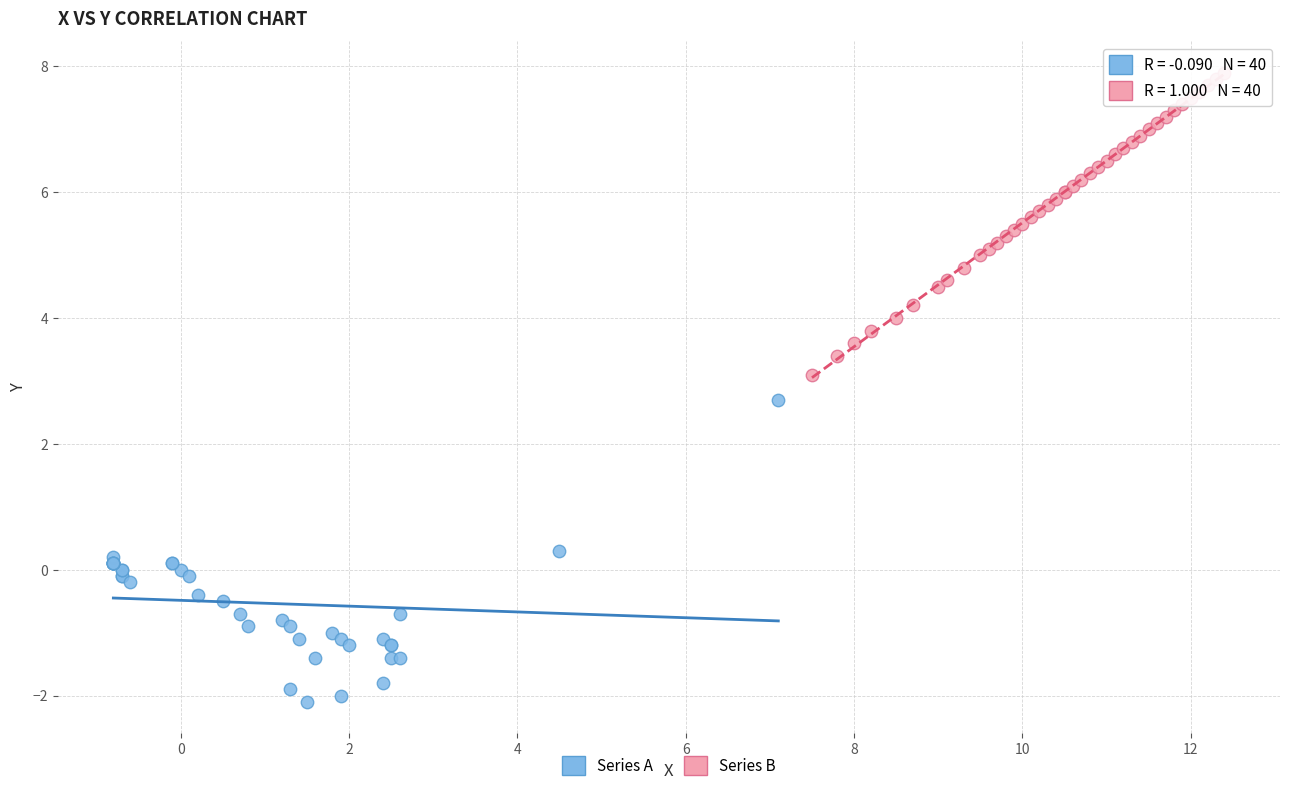

Which series reaches the minimum Y coordinate?

Series A